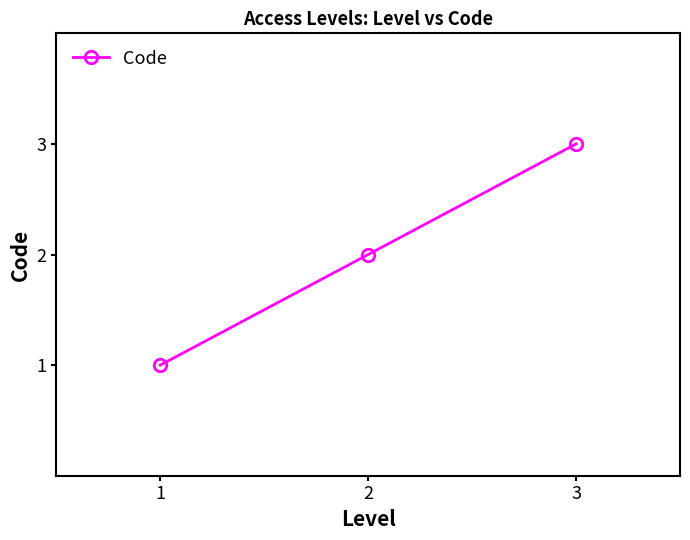

How many categories are shown in the chart?

3